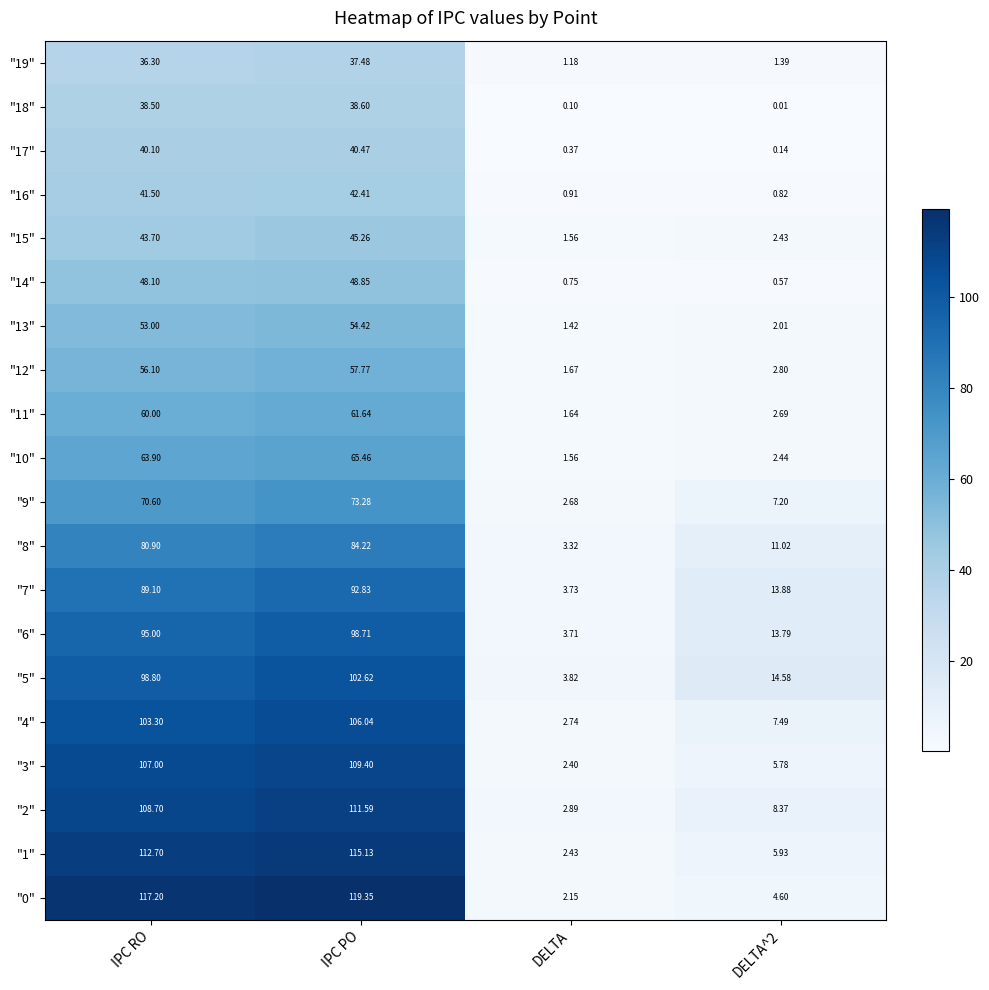

At which label does "12" reach its minimum?

DELTA